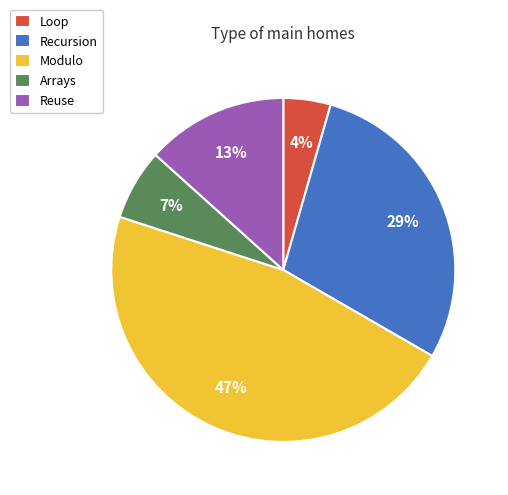

How many segments does this pie chart have?

5